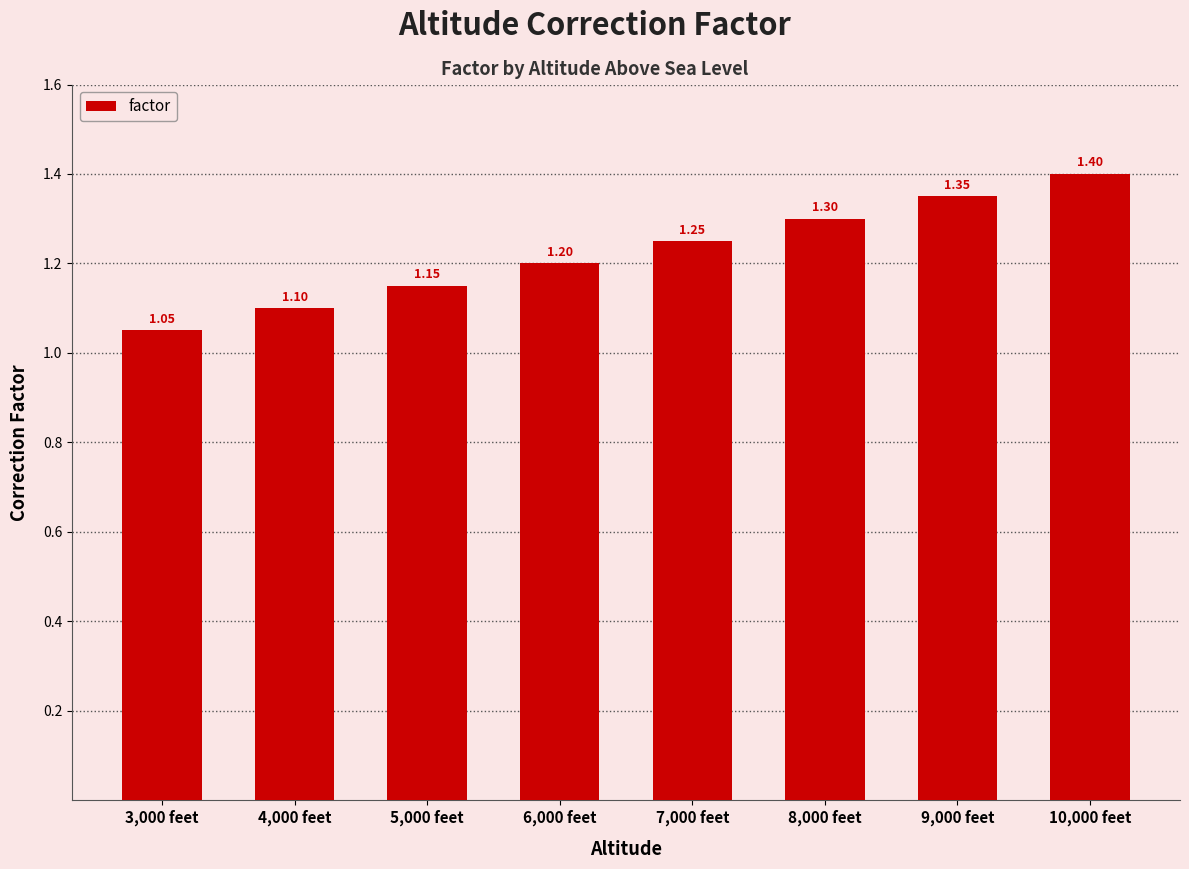

List the labels in order of value, largest first.

10,000 feet, 9,000 feet, 8,000 feet, 7,000 feet, 6,000 feet, 5,000 feet, 4,000 feet, 3,000 feet